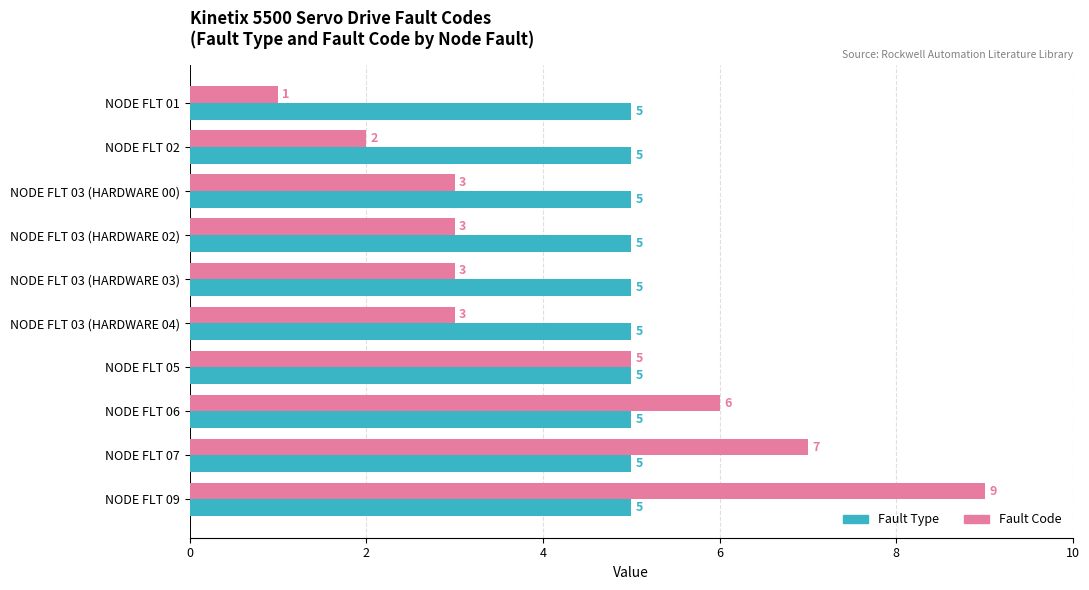

At which category does the chart reach its peak across all series?

NODE FLT 09